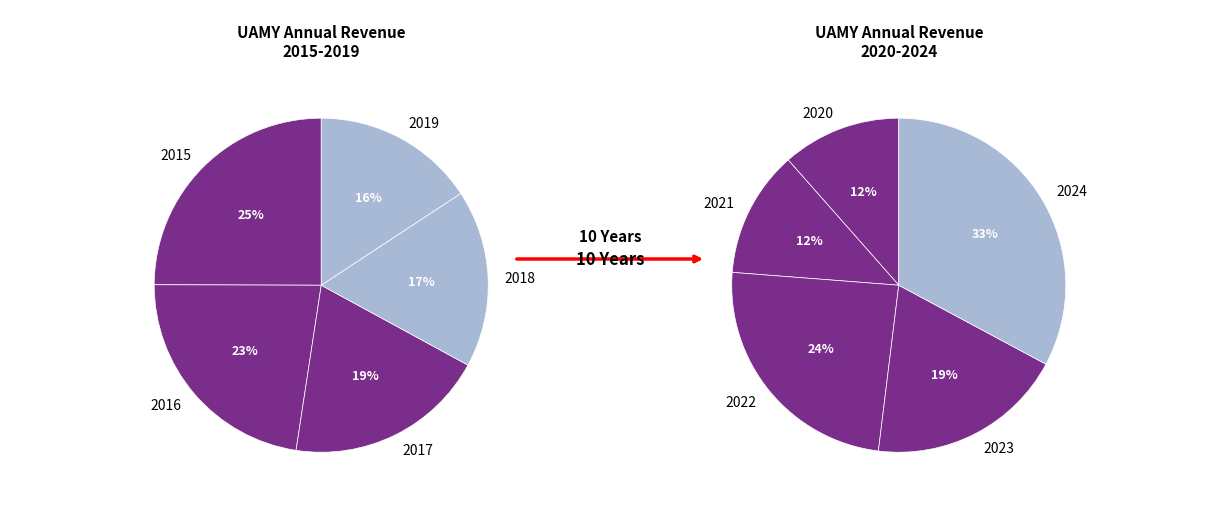

True or false: 2021 accounts for 6% of the total.

True